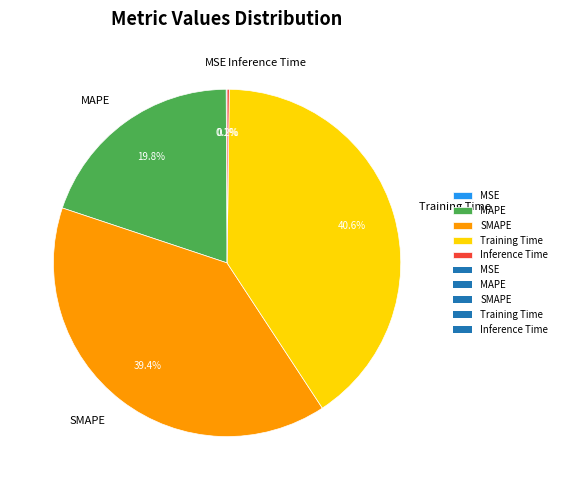

Approximately how many times larger is the value at SMAPE compared to Training Time?

1.0